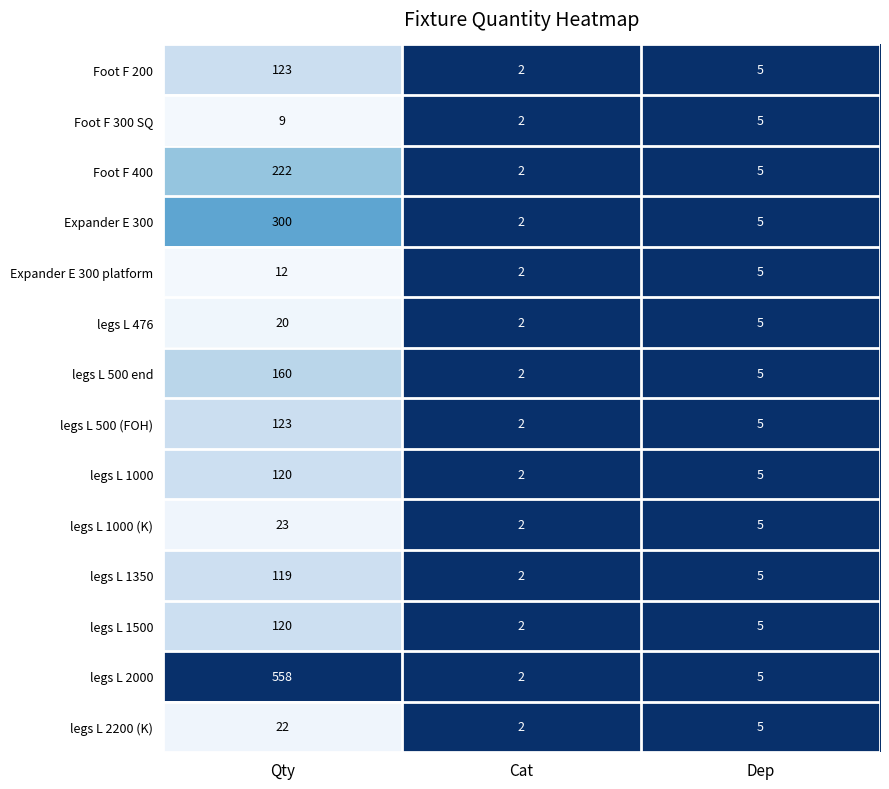

Which series changed the most between Qty and Cat?

legs L 2000